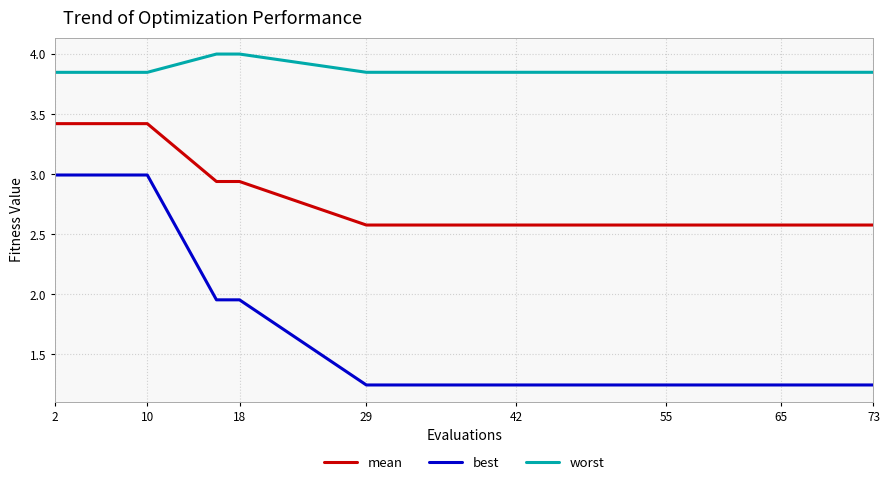

What is the highest value of the mean series?

3.4